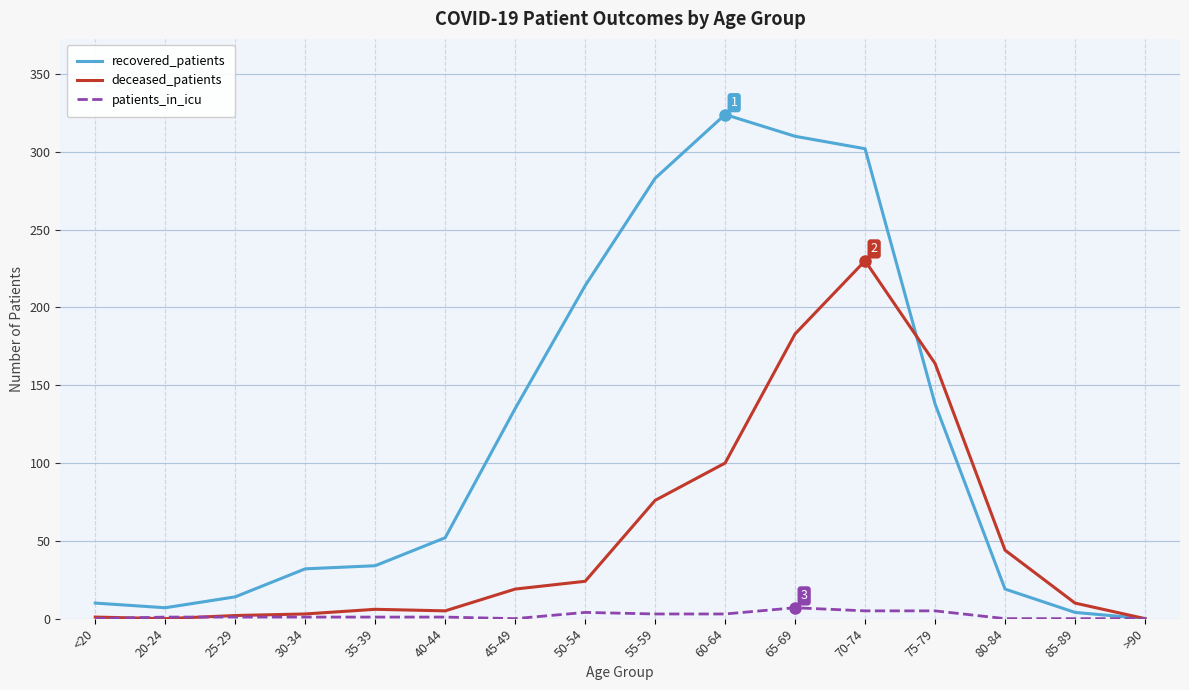

List the series in order of their overall mean, highest first.

recovered_patients, deceased_patients, patients_in_icu